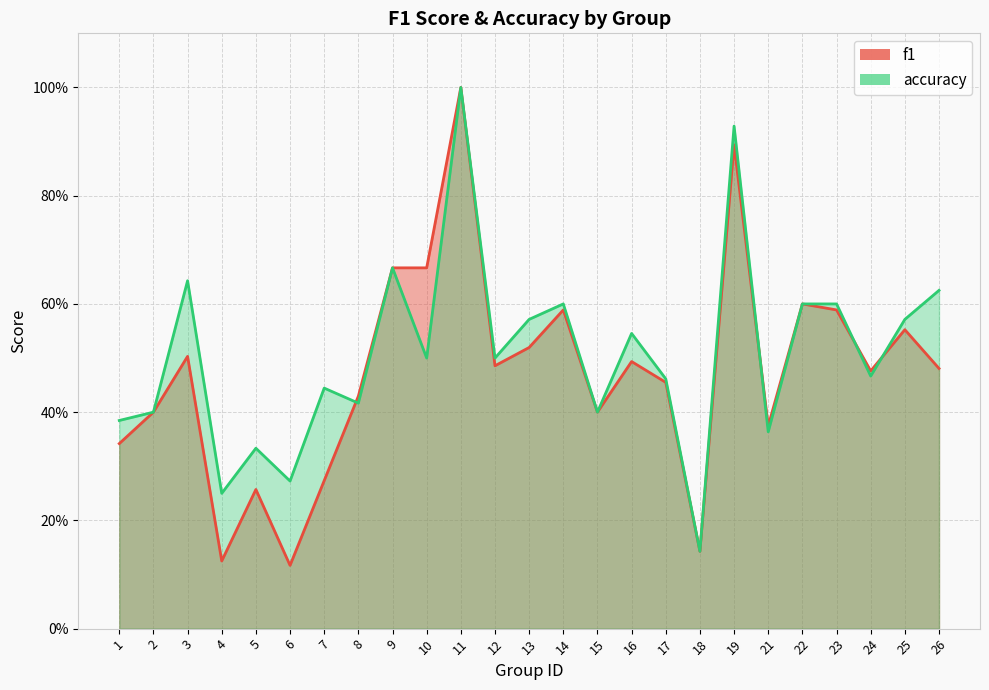

At which category is the sum across all series the highest?

11